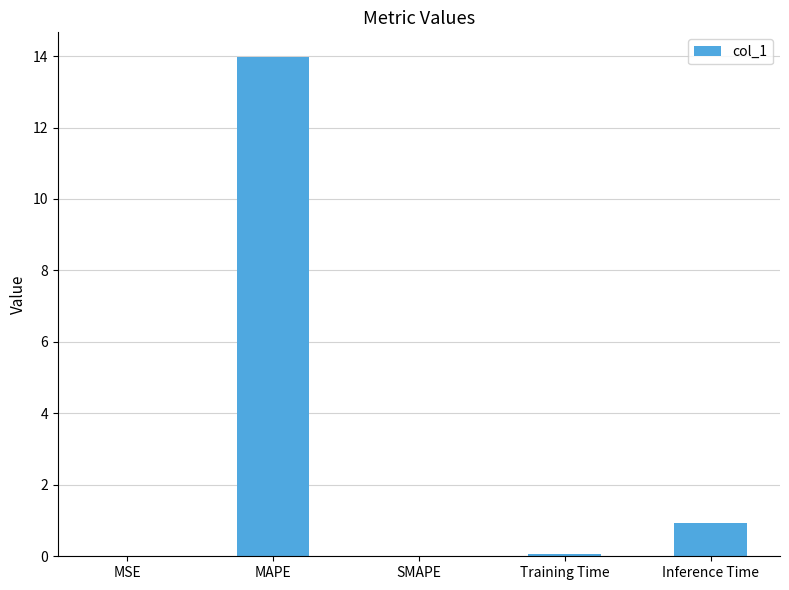

What is the sum of all values?

15.0